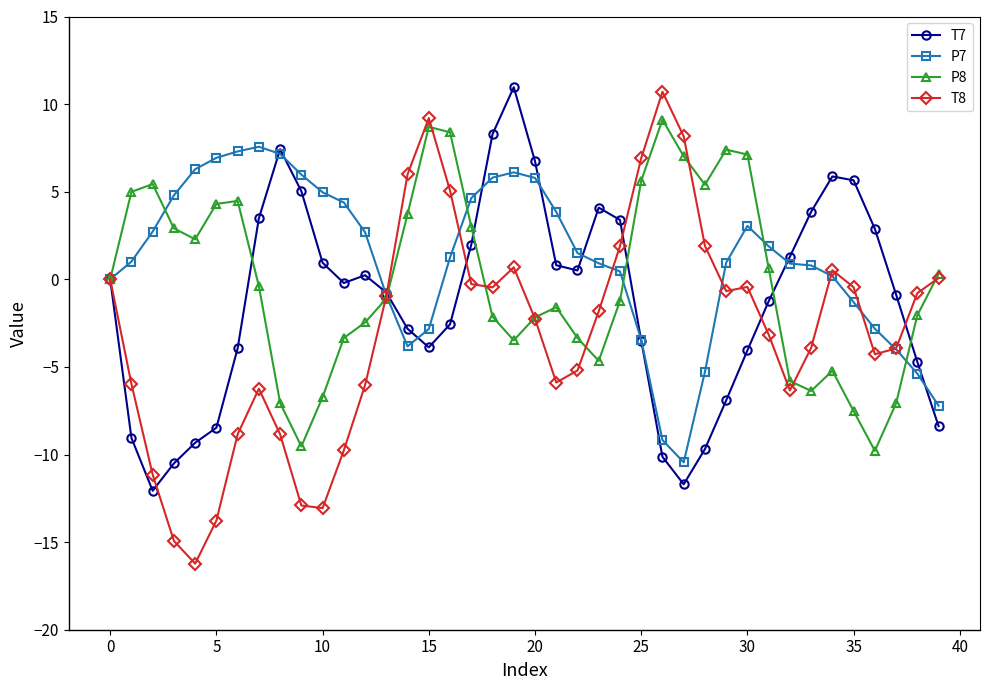

What is the value of the P7 point at the 22nd from the left?

3.8